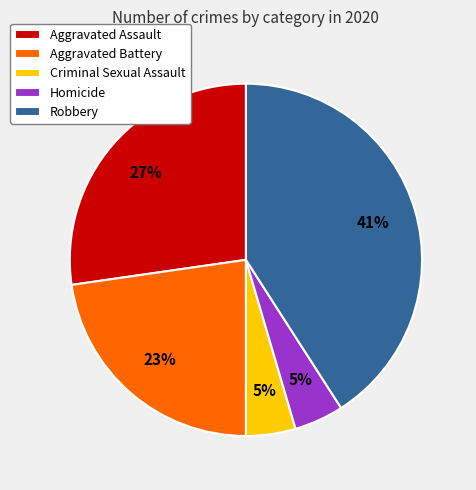

Which slice is the largest?

Robbery